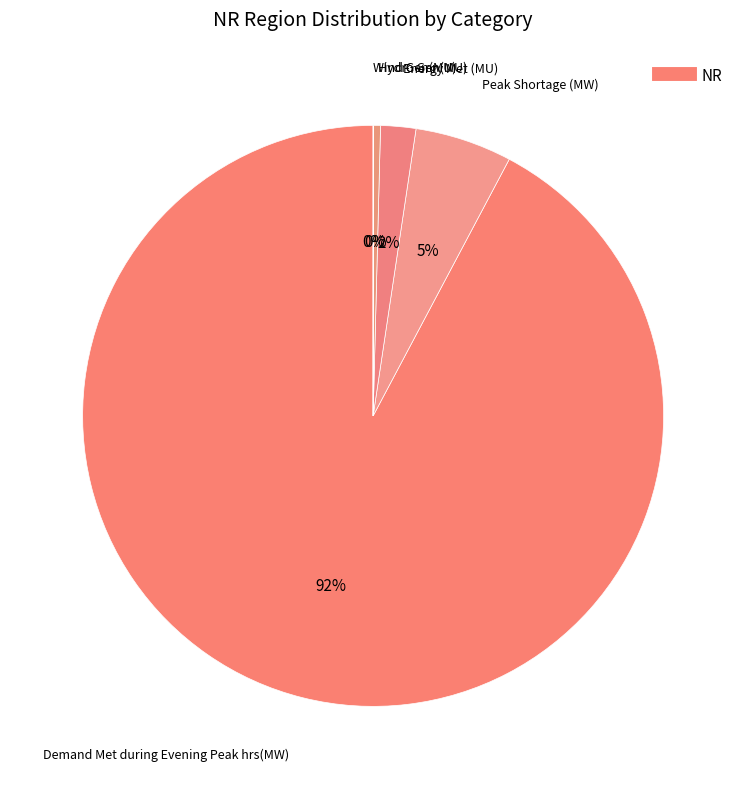

Which slice is the smallest?

Wind Gen(MU)